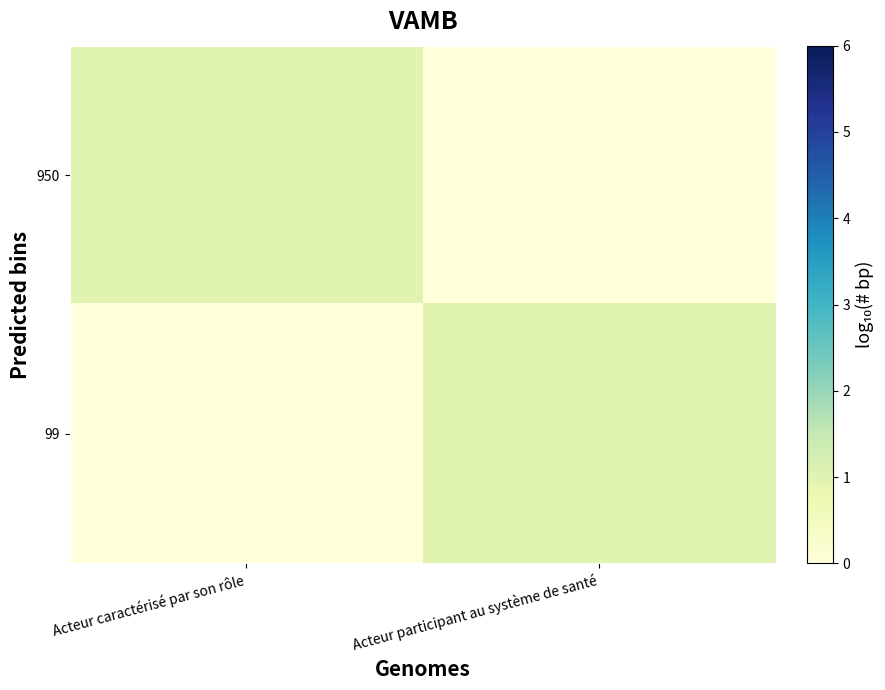

What is the spread (max minus min) of values at Acteur caractérisé par son rôle?

1